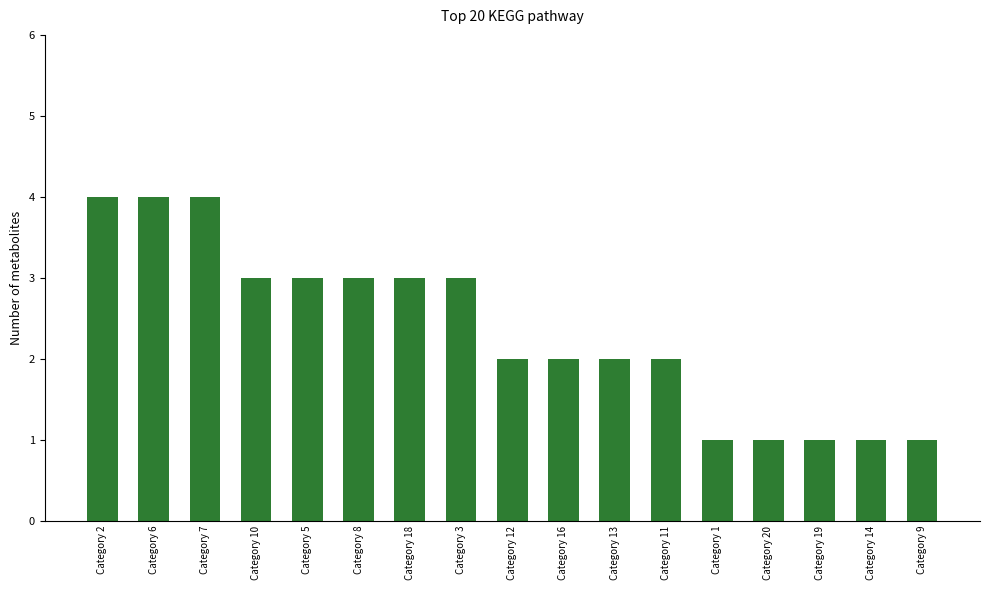

Reading right to left, list all the values displayed in this chart.

1	1	1	1	1	2	2	2	2	3	3	3	3	3	4	4	4